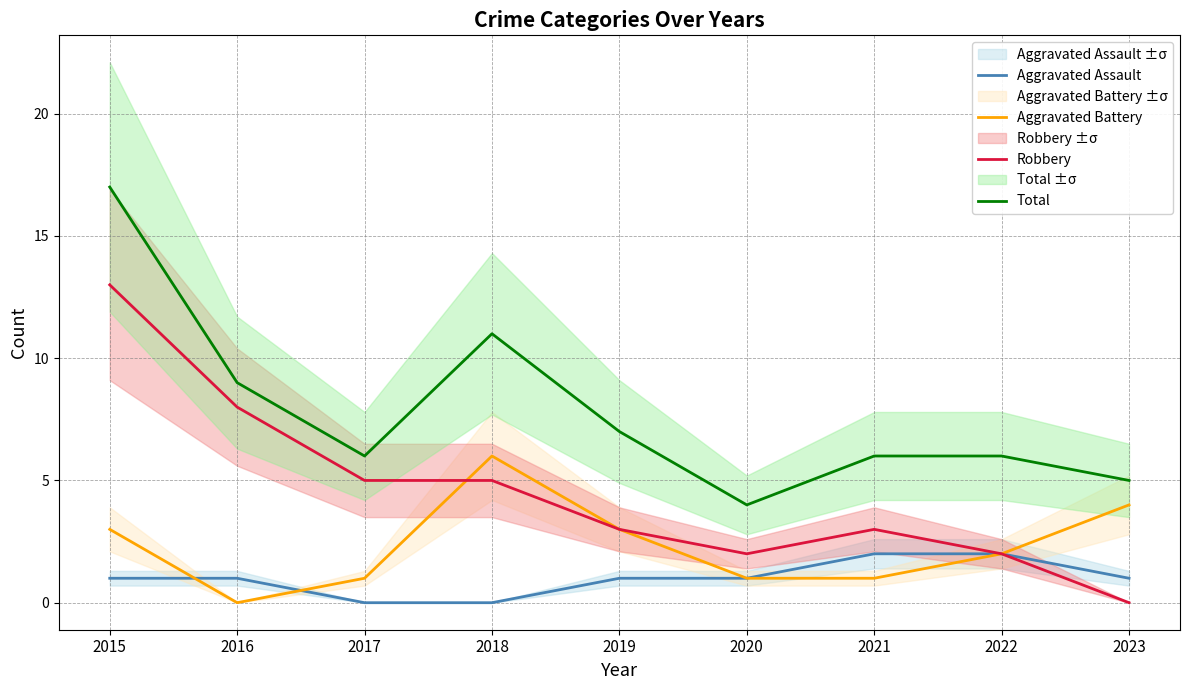

True or false: Total and Aggravated Battery intersect in this chart.

False